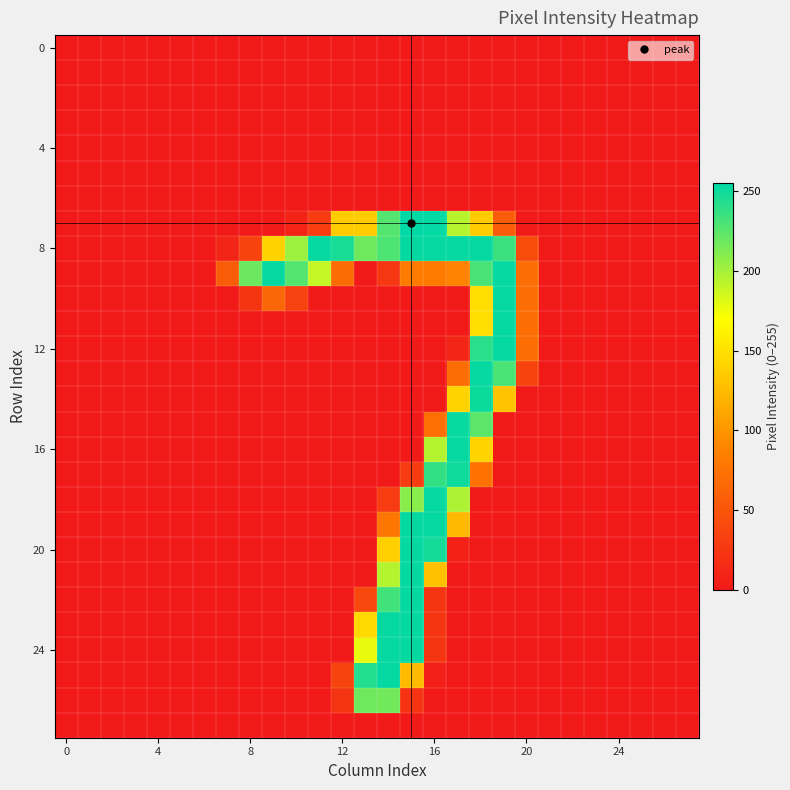

Which series has the largest total across all categories?

8